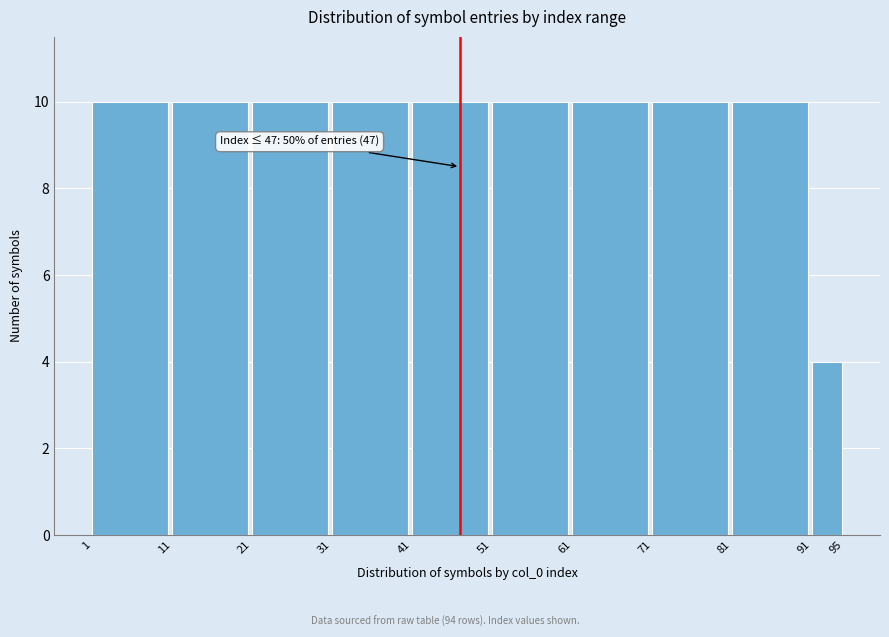

Reading left to right, transcribe all the data shown in this chart.

10	10	10	10	10	10	10	10	10	4